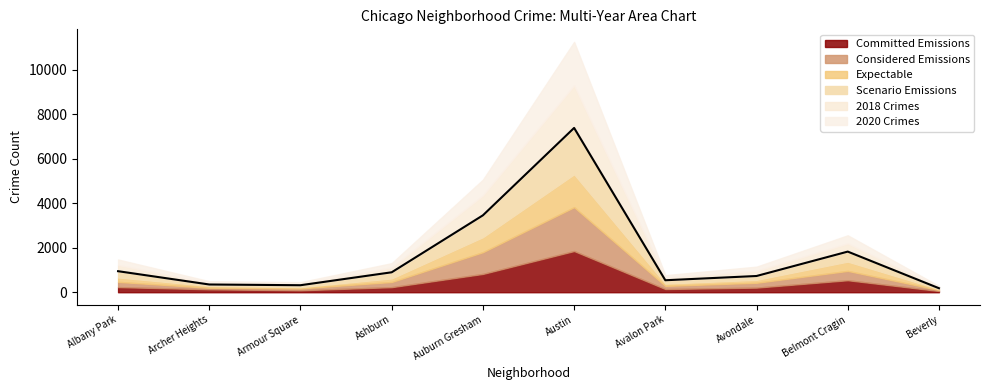

Is it true that the value at Albany Park is 946?

True